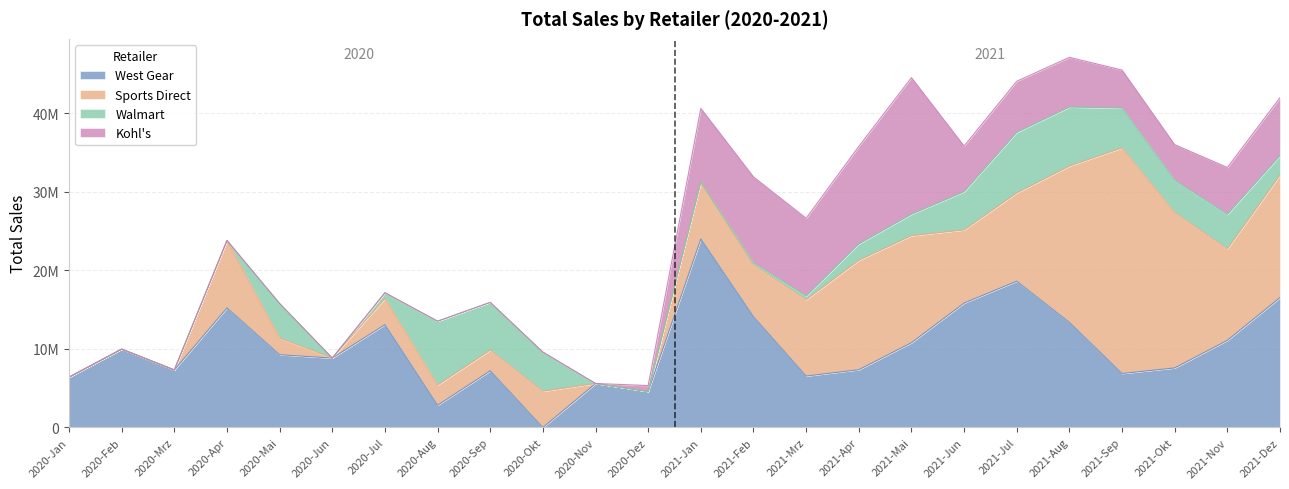

At how many categories does at least one series exceed 15160221?

9